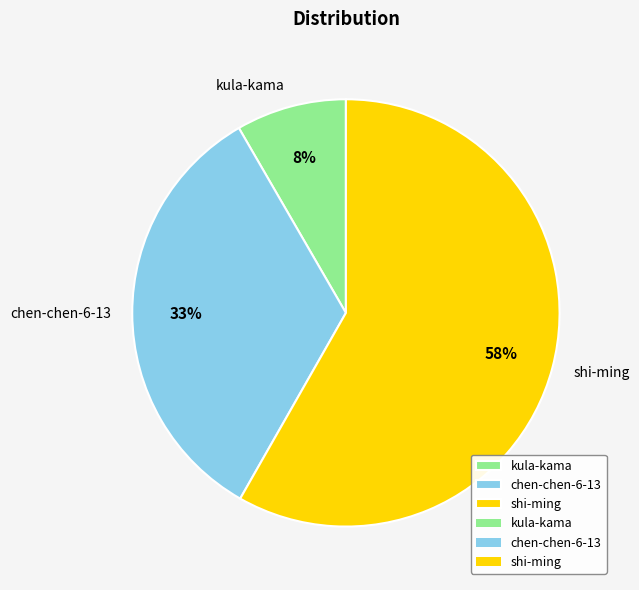

Count the number of slices in the pie.

3